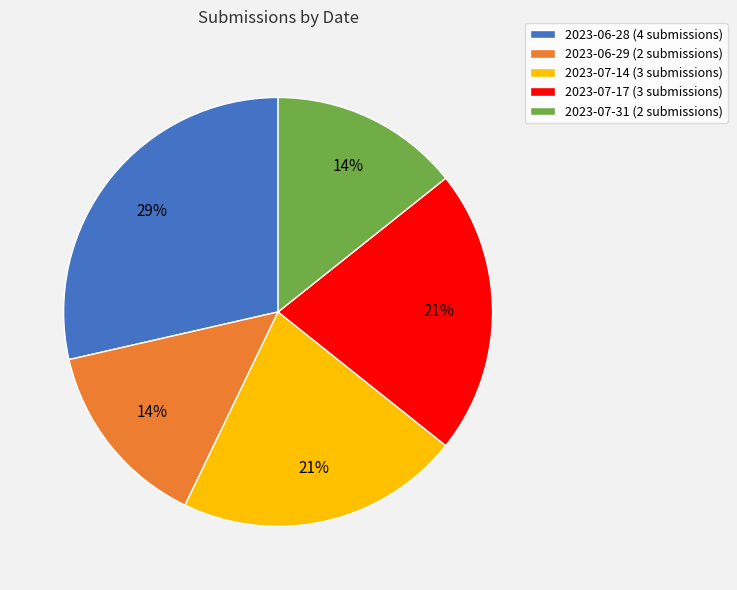

To the nearest percent, what is the combined percentage of 2023-07-31 (2 submissions) and 2023-06-28 (4 submissions)?

43%